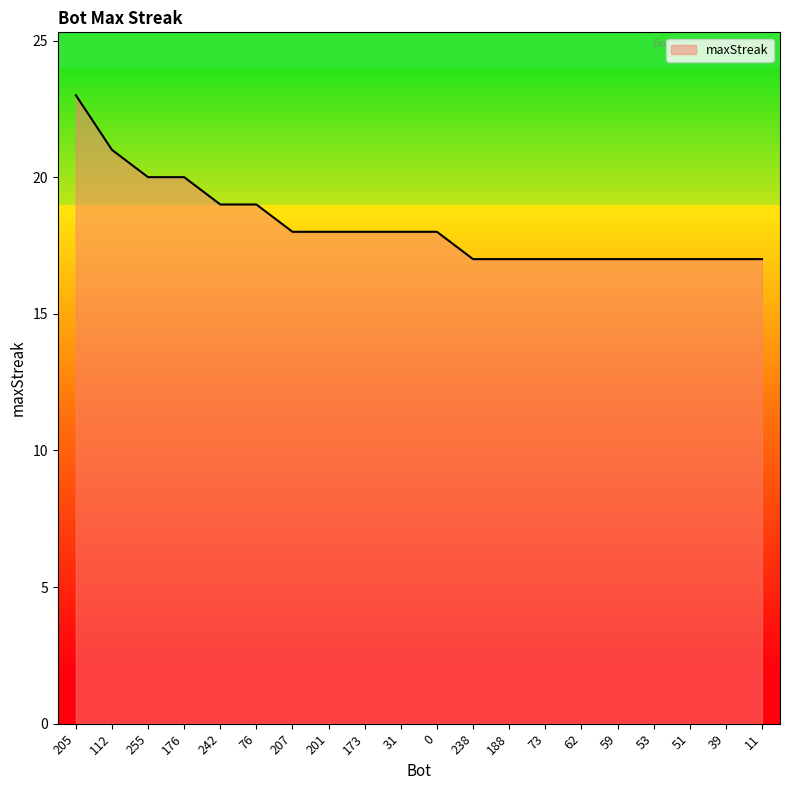

At which category does the chart reach its peak across all series?

205